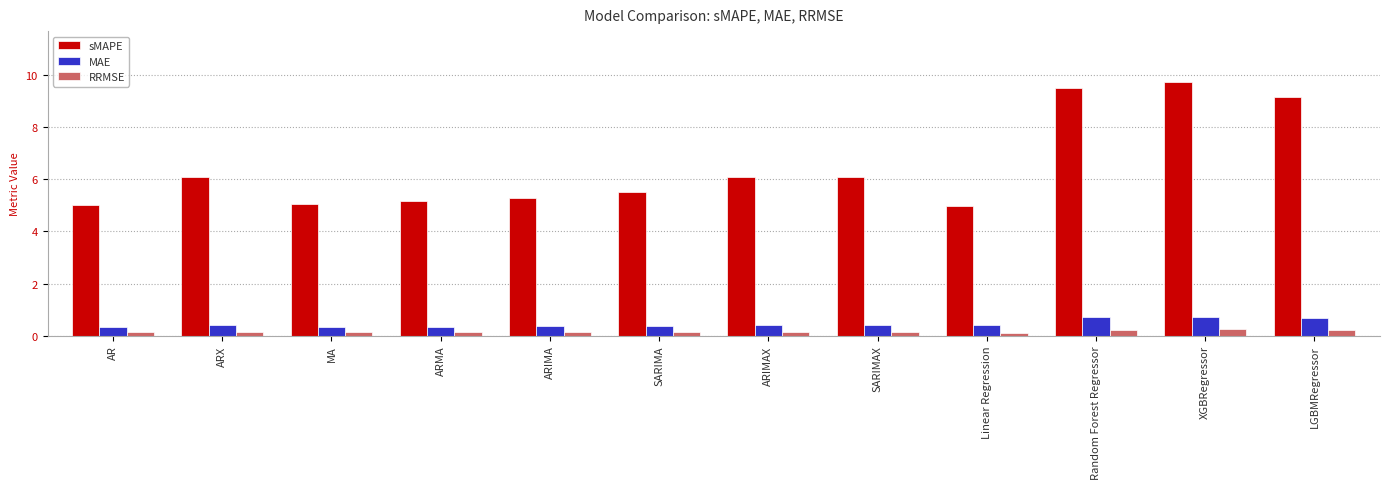

Which series has the widest spread of values?

sMAPE